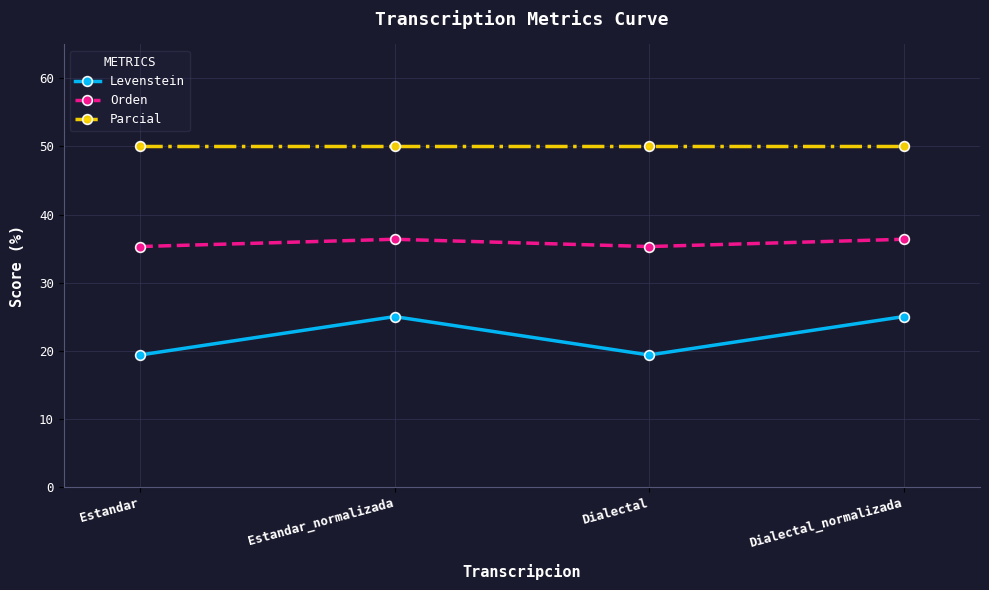

True or false: Orden and Levenstein cross at least once.

False